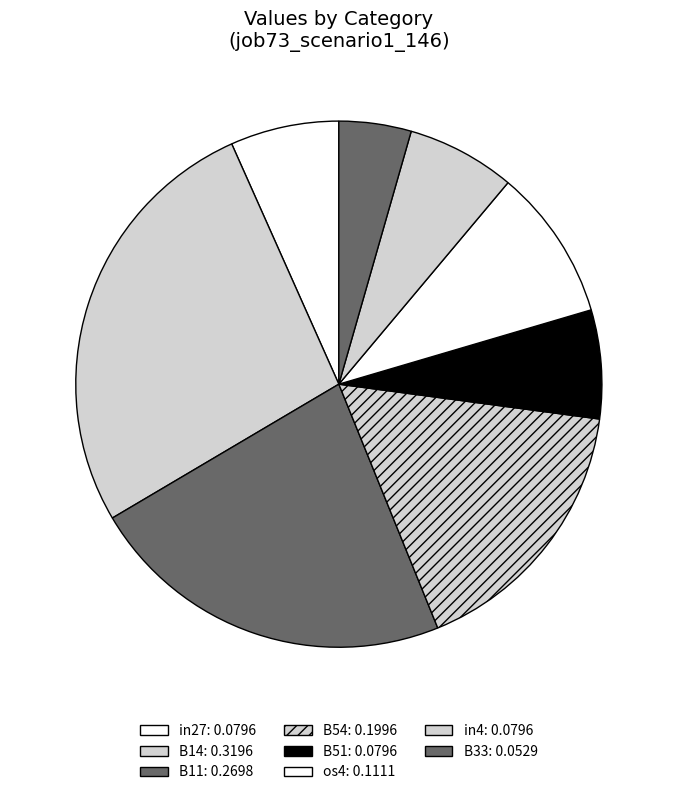

Does any single category account for the majority?

No